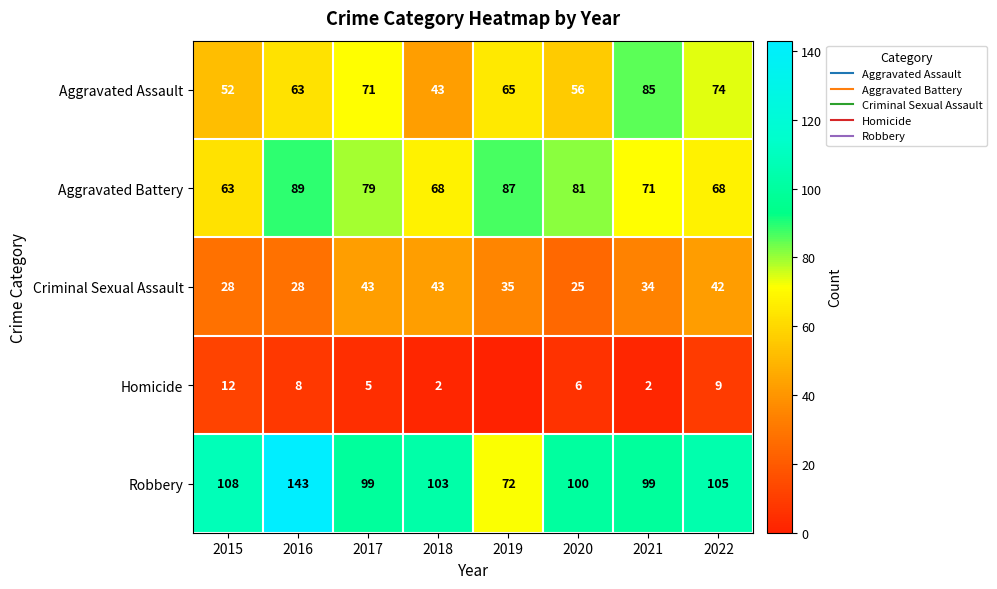

What is the maximum value for Robbery?

143